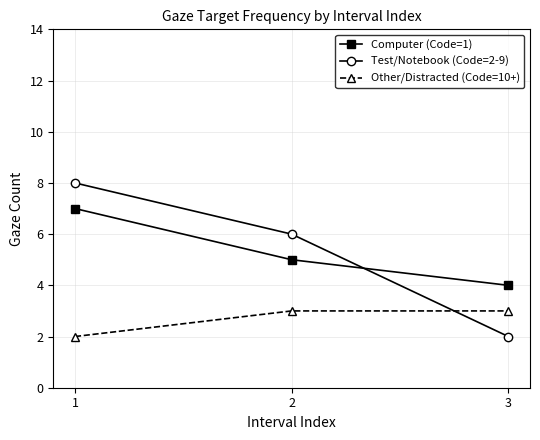

What are all the series names shown in the legend?

Computer (Code=1), Test/Notebook (Code=2-9), Other/Distracted (Code=10+)